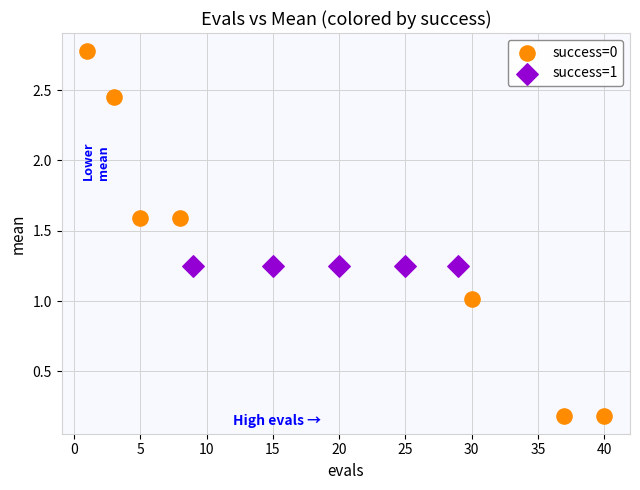

Which series reaches the maximum Y coordinate?

success=0